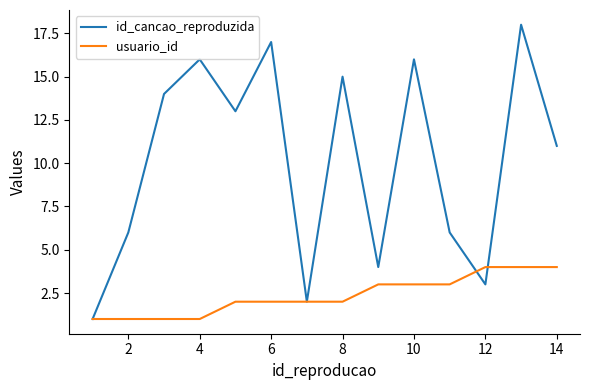

Reading right to left, what are all the values shown in this chart?

id_cancao_reproduzida: 11	18	3	6	16	4	15	2	17	13	16	14	6	1
usuario_id: 4	4	4	3	3	3	2	2	2	2	1	1	1	1